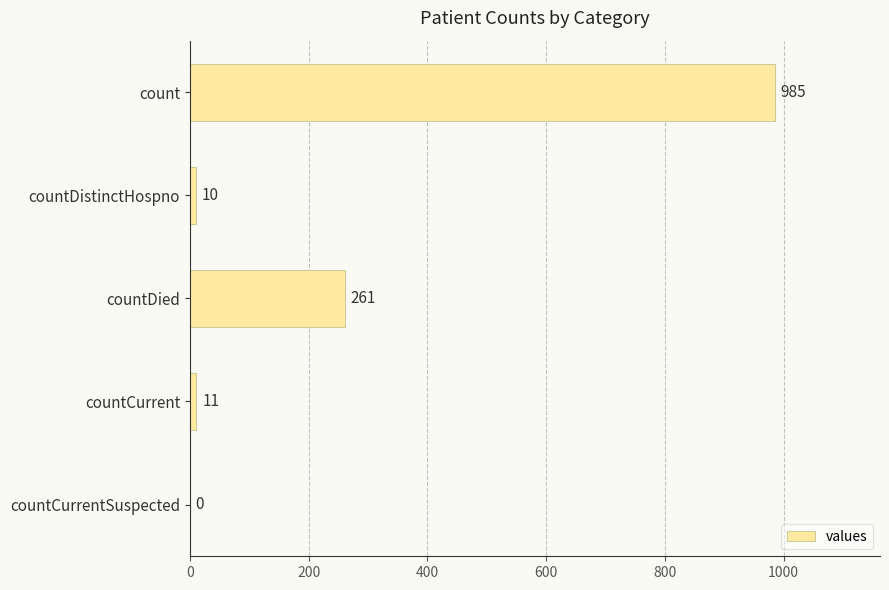

Is it true that the value at countDistinctHospno is 10?

True